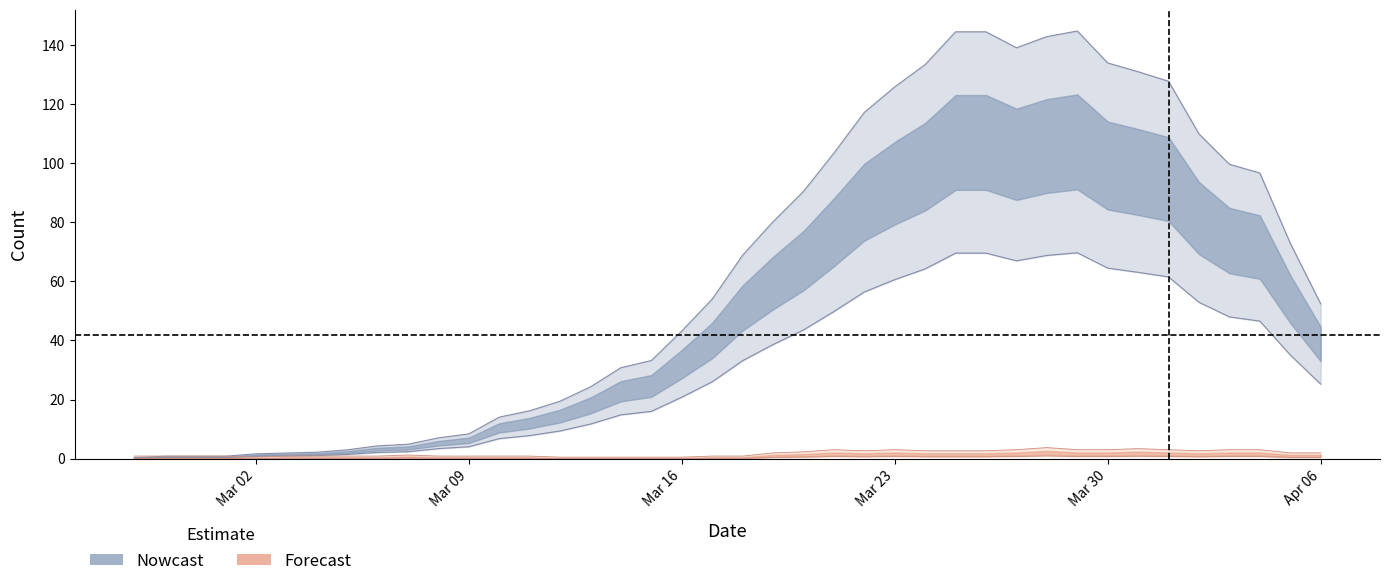

How many data points does each series have?

40